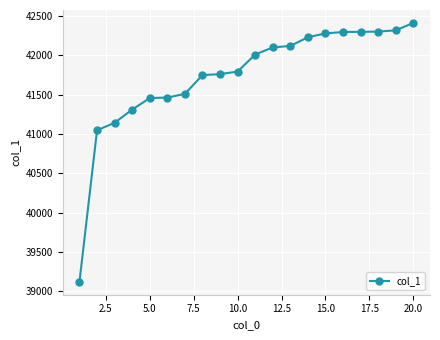

What is the smallest value displayed?

39121